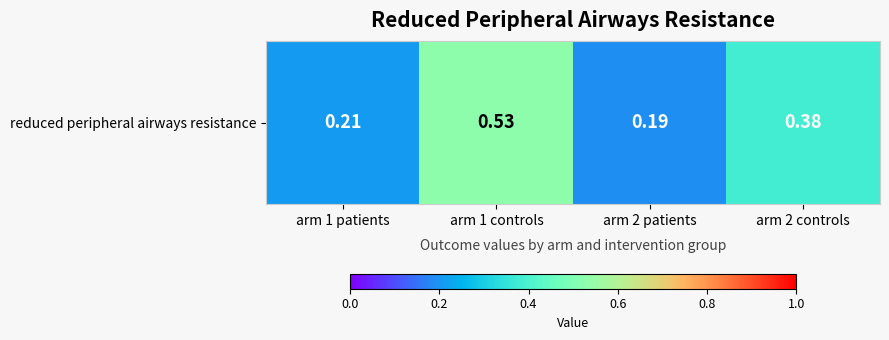

List the labels in order of value, largest first.

arm 1 controls, arm 2 controls, arm 1 patients, arm 2 patients